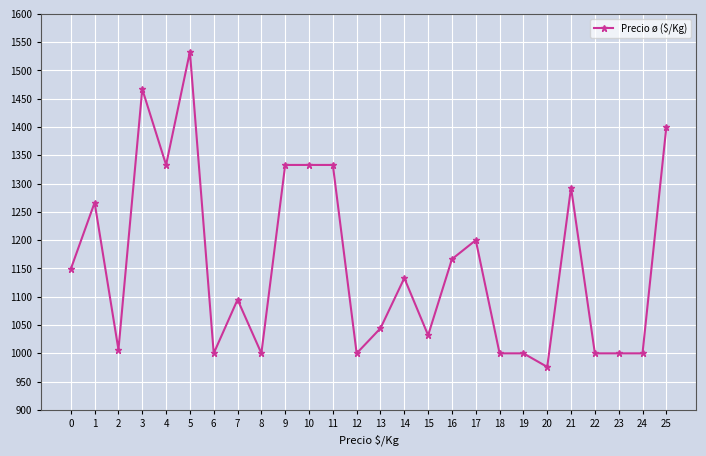

Between 21 and 0, which is larger?

21